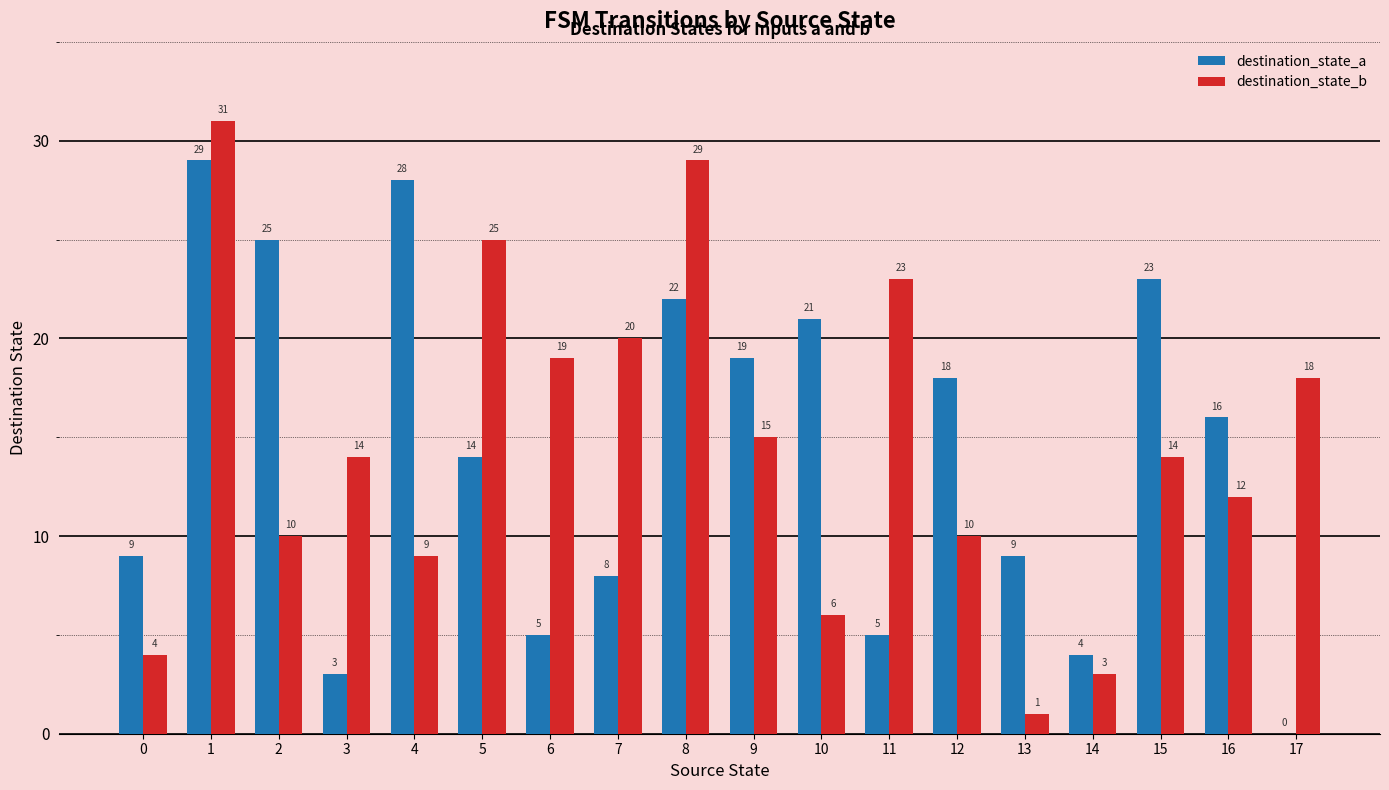

What is the average value of the destination_state_a series?

14